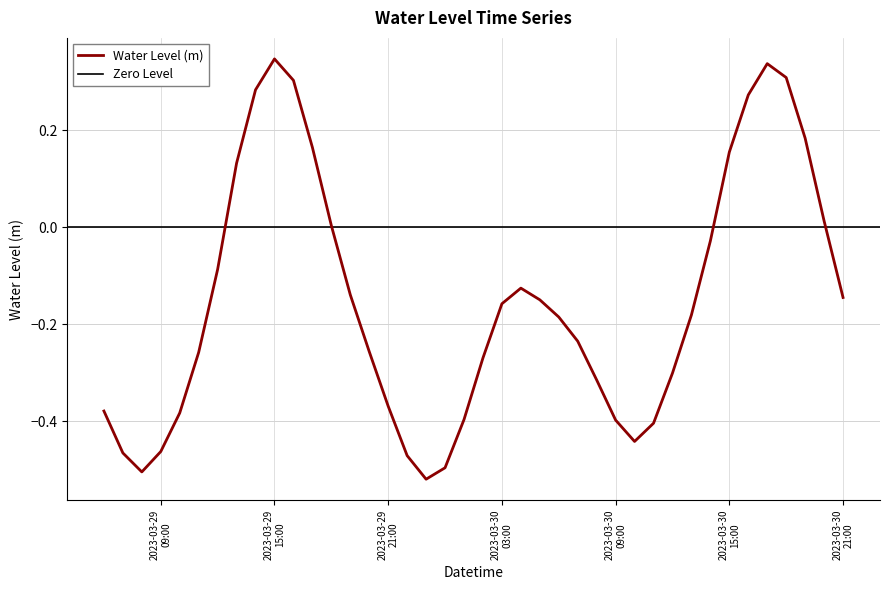

Reading left to right, what are all the values shown in this chart?

-0.4	-0.5	-0.5	-0.5	-0.4	-0.3	-0.1	0.1	0.3	0.3	0.3	0.2	0.0	-0.1	-0.3	-0.4	-0.5	-0.5	-0.5	-0.4	-0.3	-0.2	-0.1	-0.1	-0.2	-0.2	-0.3	-0.4	-0.4	-0.4	-0.3	-0.2	-0.0	0.2	0.3	0.3	0.3	0.2	0.0	-0.1